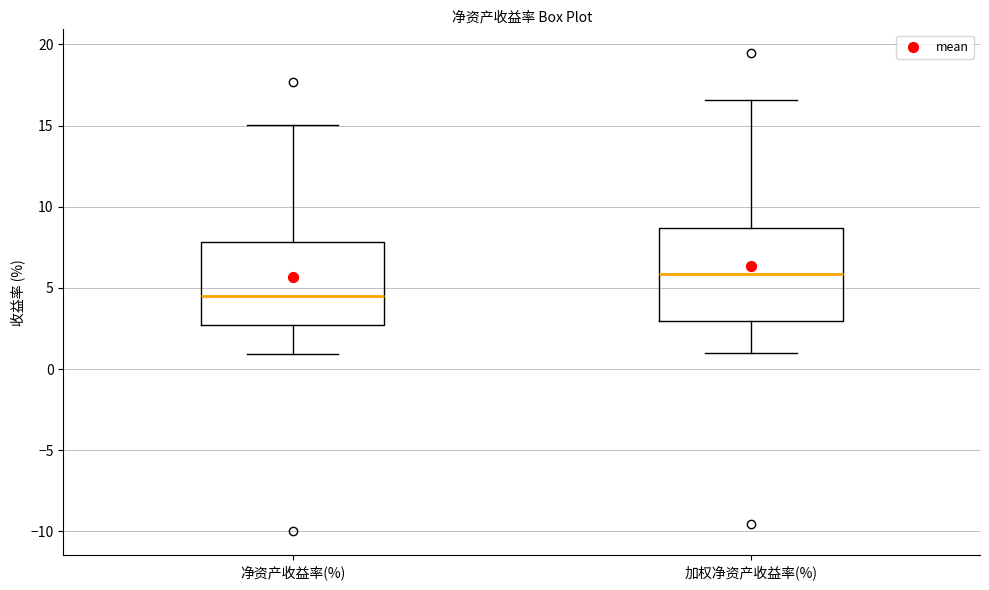

Reading left to right, read every box against the y-axis: the position of its median line, the range the box covers, and the ends of its whiskers. The values are not printed on the chart, so give them approximately, as read against the axis.

净资产收益率(%): median 4.5, box 2.5 to 8.0, whiskers 1.0 to 15.0
加权净资产收益率(%): median 6.0, box 3.0 to 8.5, whiskers 1.0 to 16.5